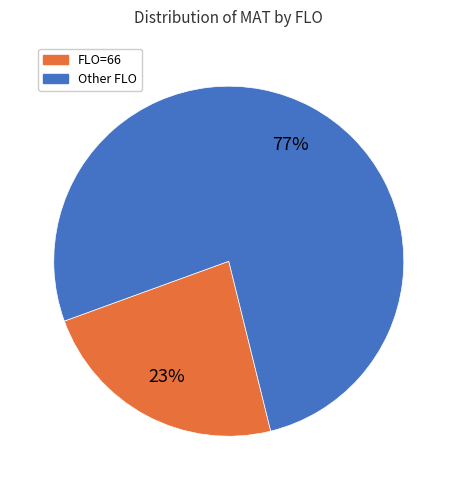

Does any single category account for the majority?

Yes